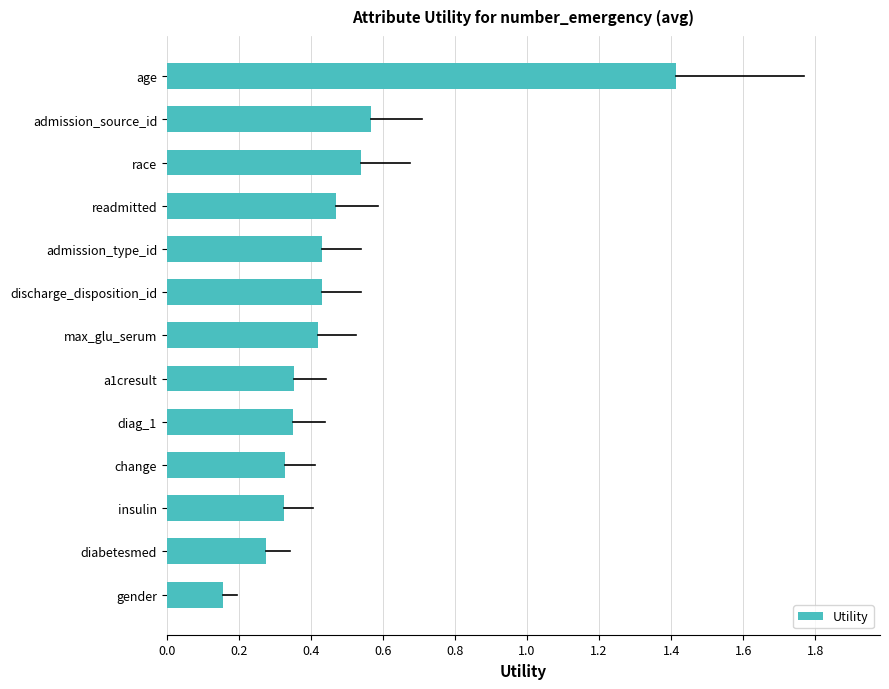

Does the chart contain any negative values?

No